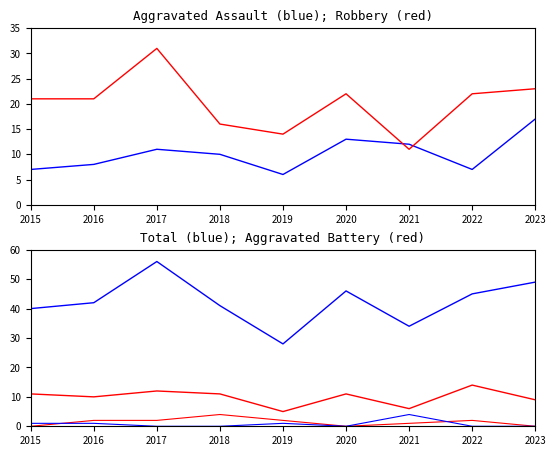

How many lines are shown in the chart?

6